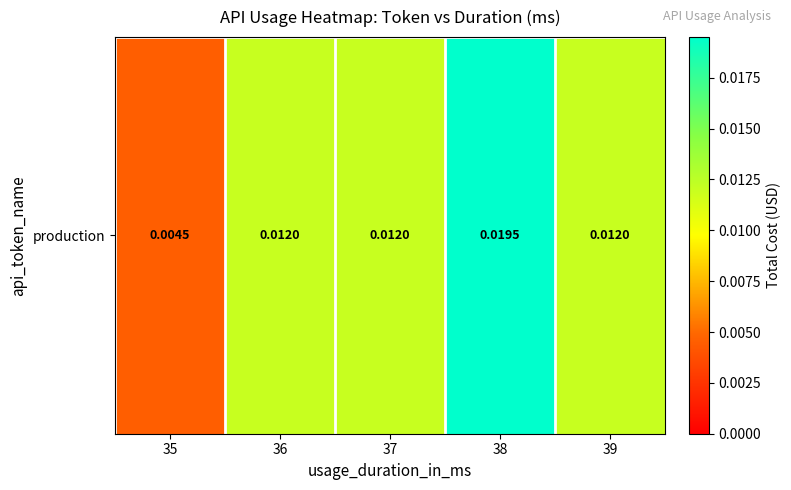

Rank the categories by value from highest to lowest.

38, 36, 37, 39, 35